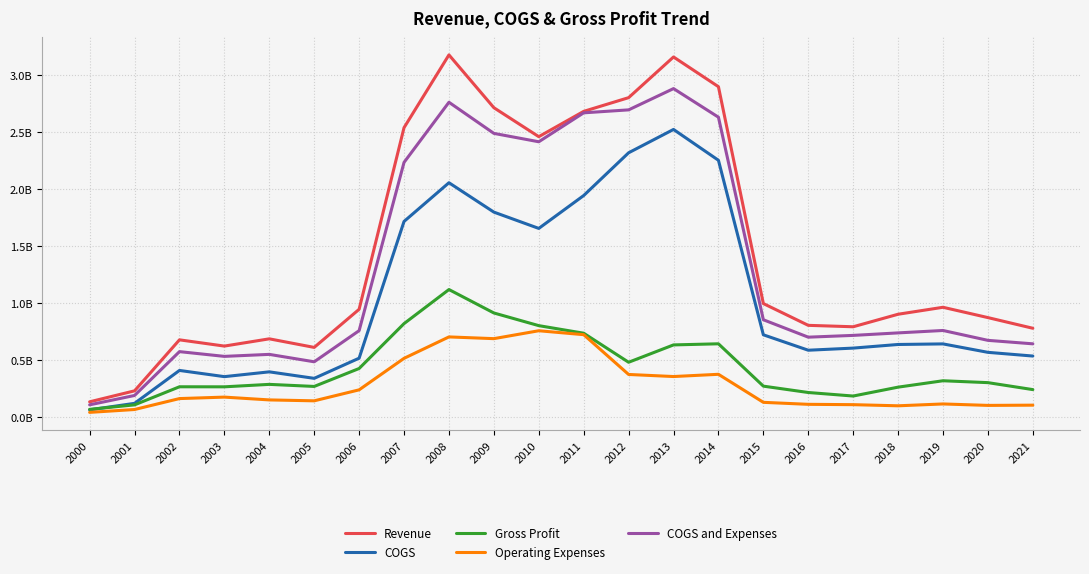

Is this an area chart (filled region under the line)?

No